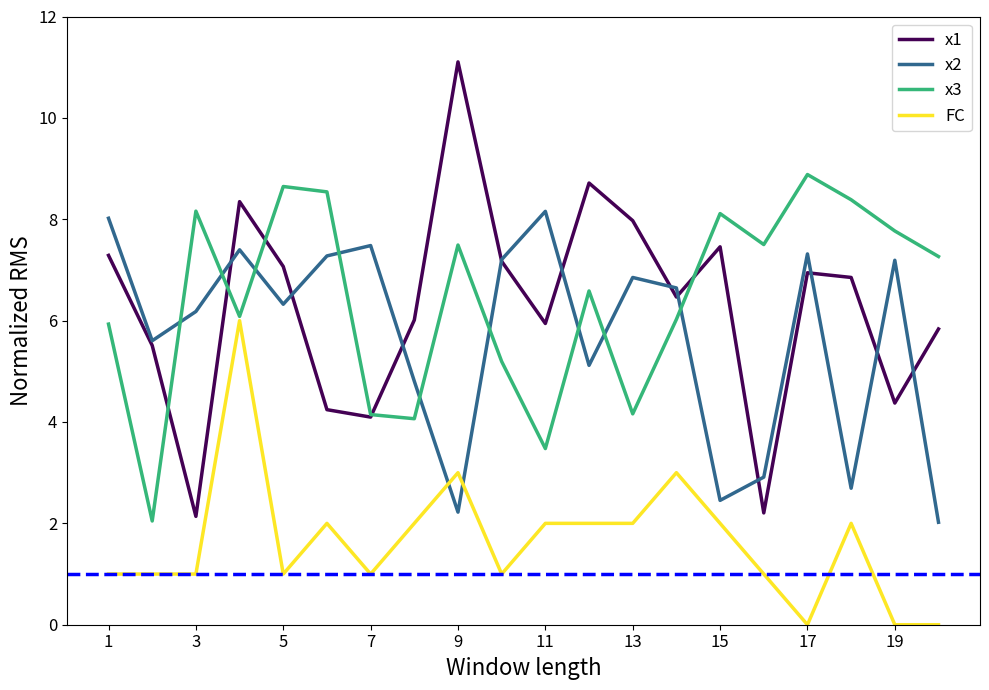

What is the lowest value of the x2 series?

2.0